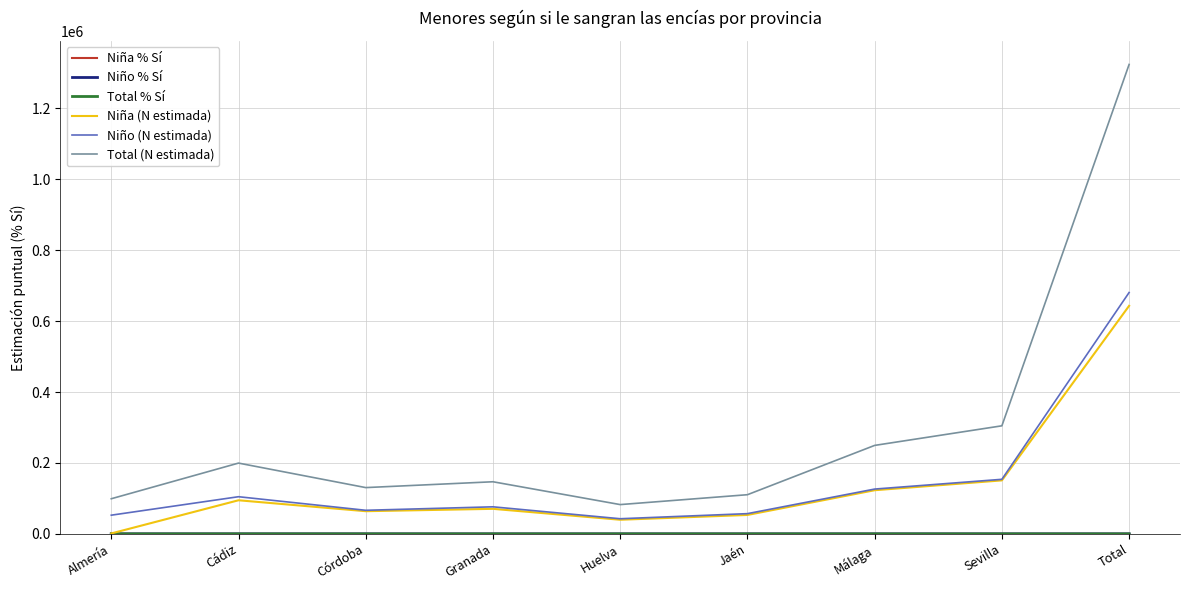

At which category is the sum across all series the highest?

Total